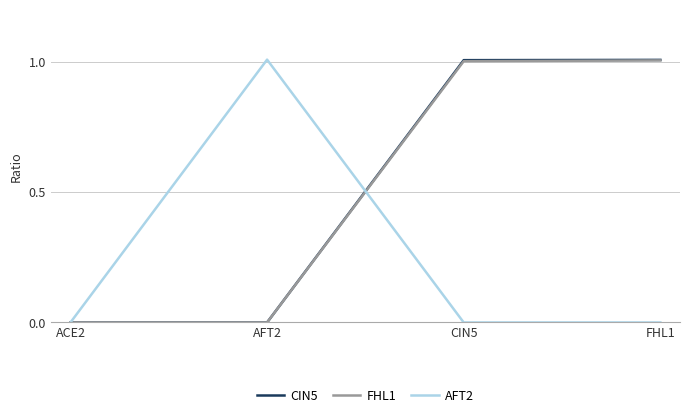

What position from the right is AFT2?

3